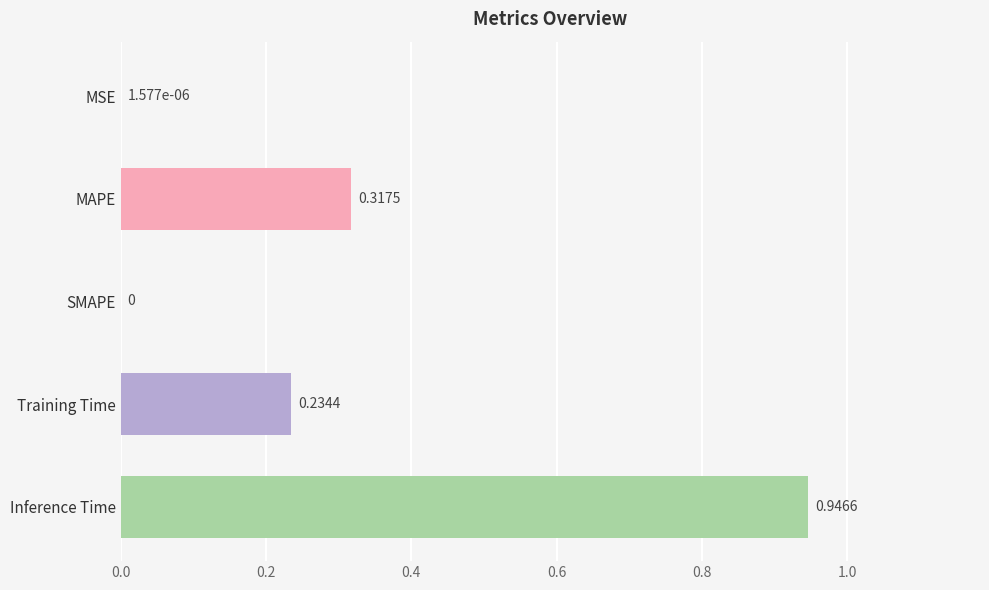

Are the bars horizontal?

Yes